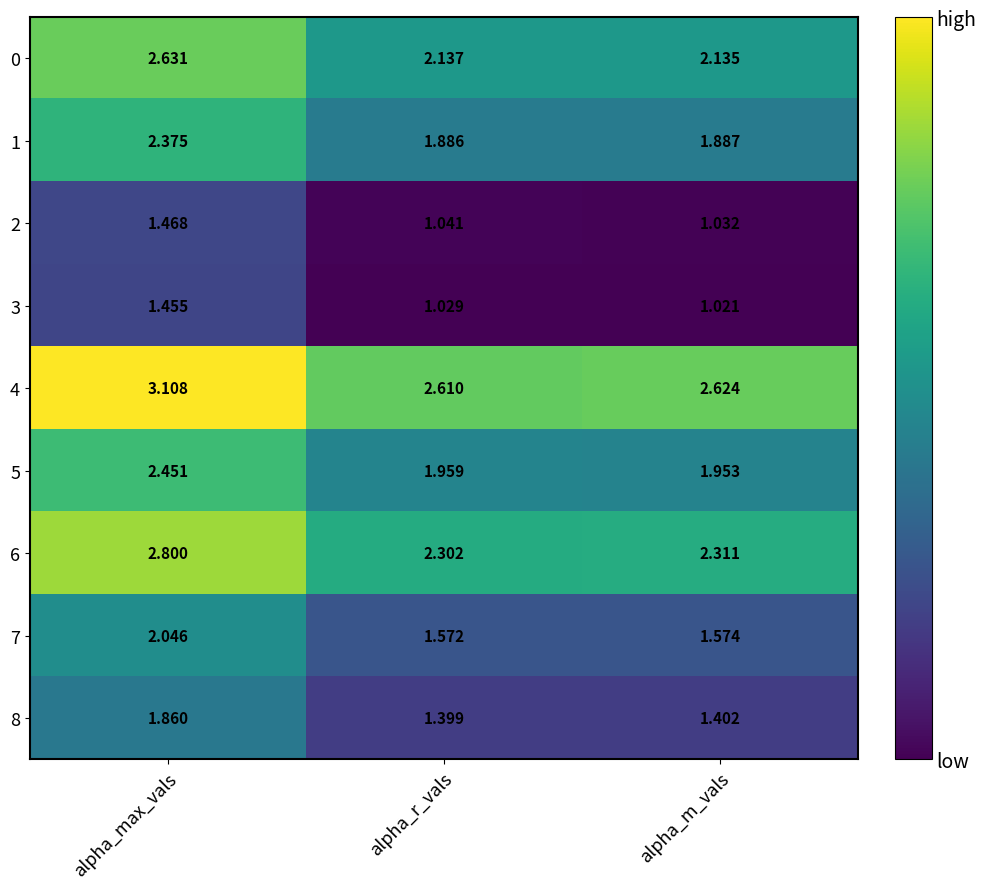

Is the value of 0 at alpha_r_vals greater than the value of 2 at alpha_max_vals?

Yes